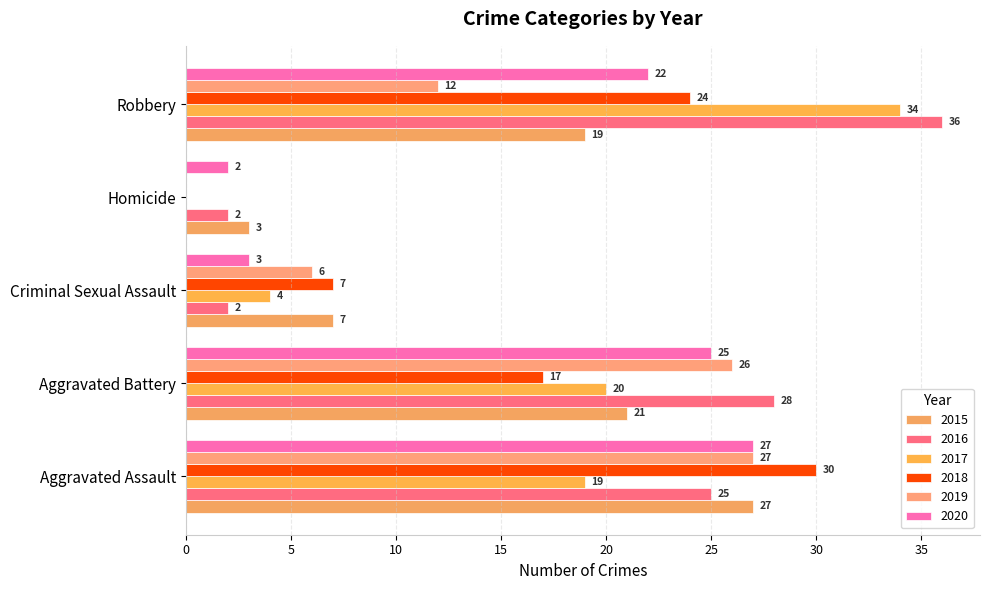

What is the average value of the 2020 series?

16